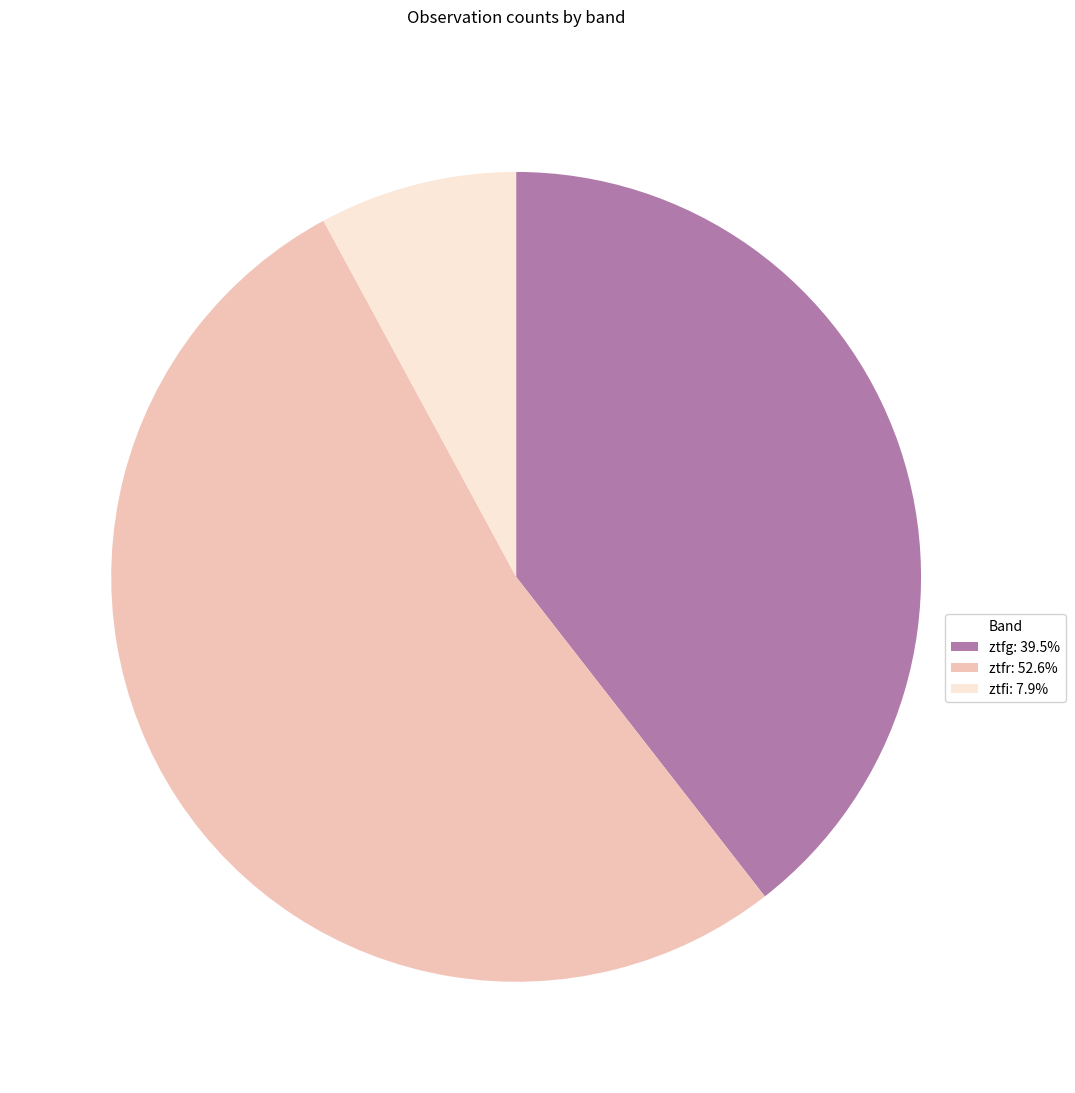

Is ztfg: 39.5% the majority of the pie?

No